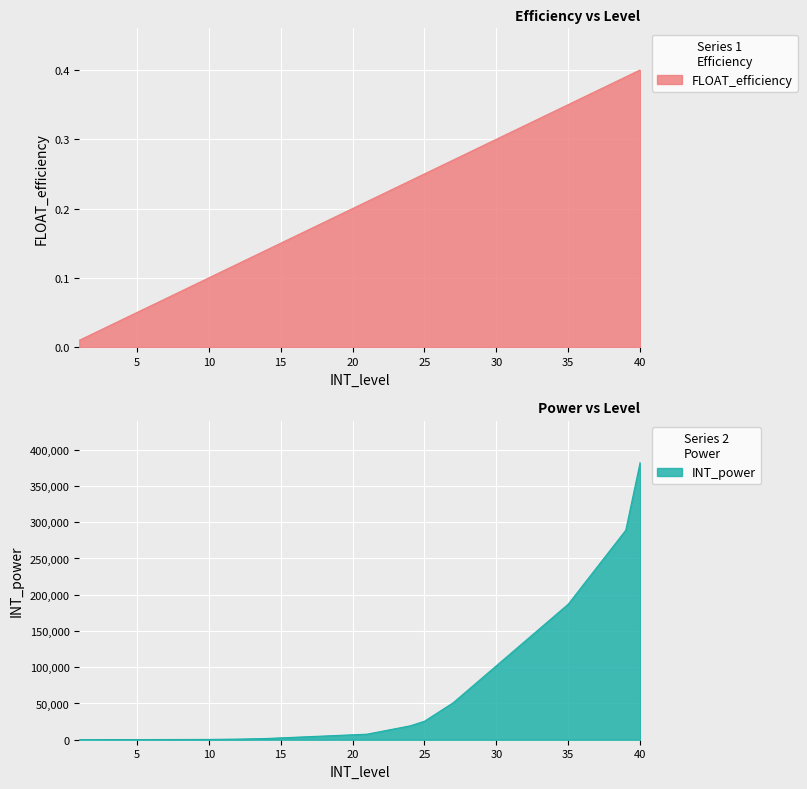

What is the difference between the maximum and minimum values in the INT_power series?

382458